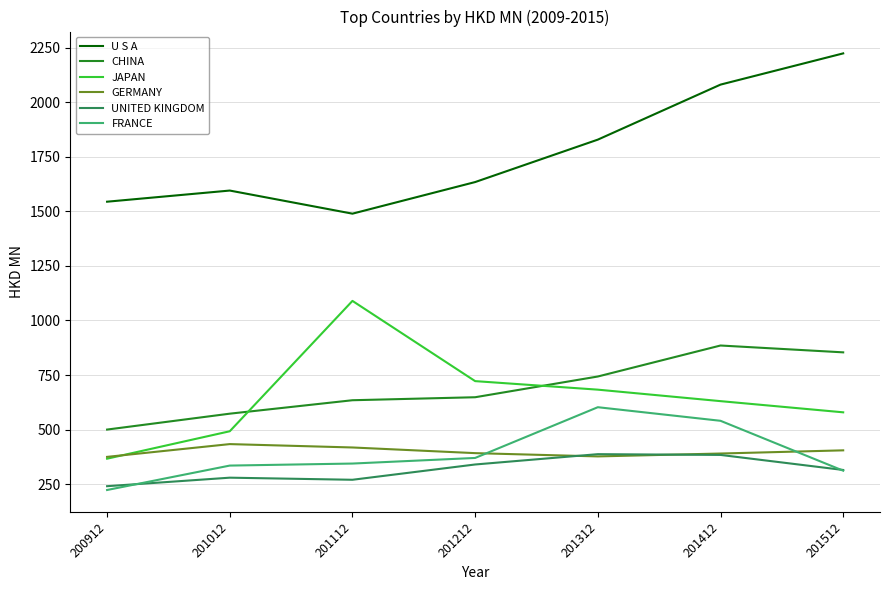

At which label is UNITED KINGDOM closest to 314?

201512